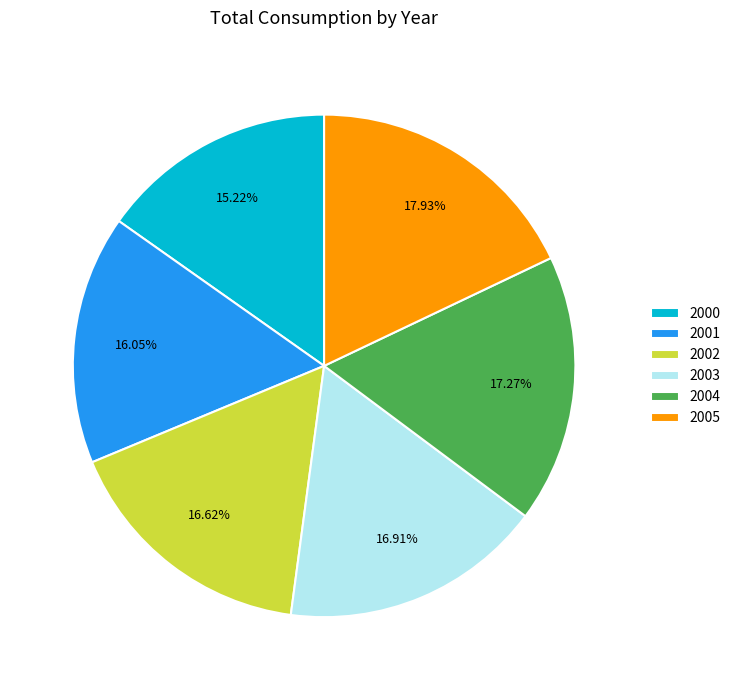

What is the ratio of the value at 2005 to the value at 2004?

1.0